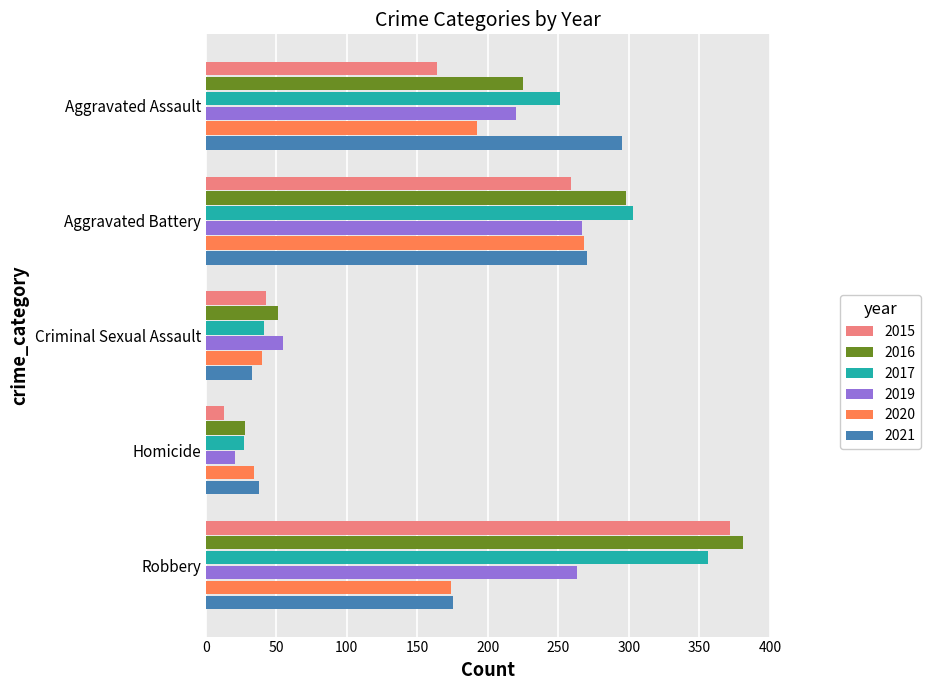

Which category has the lowest value across all series?

Homicide